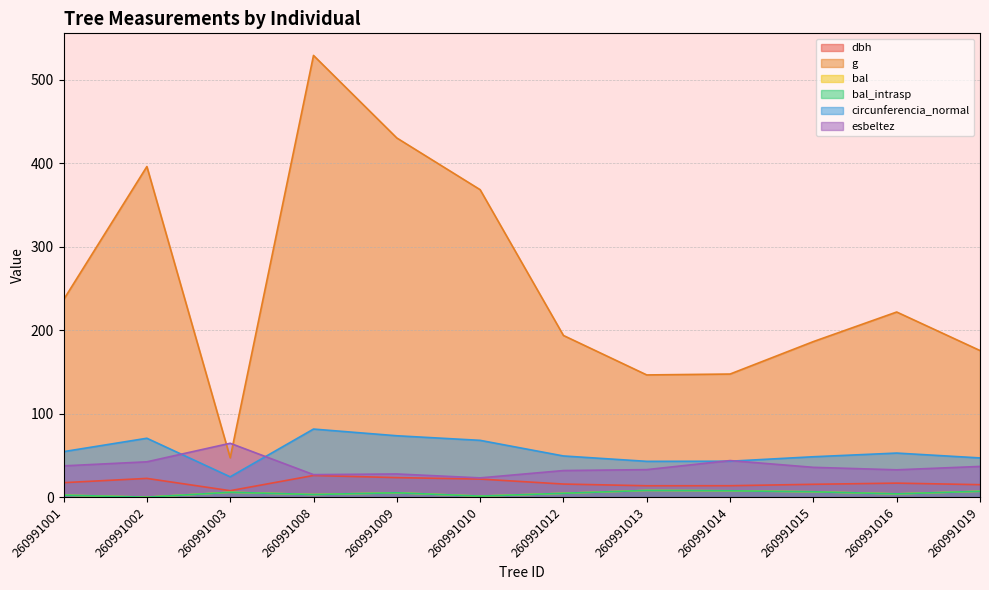

Which label corresponds to the largest value in the chart?

260991008